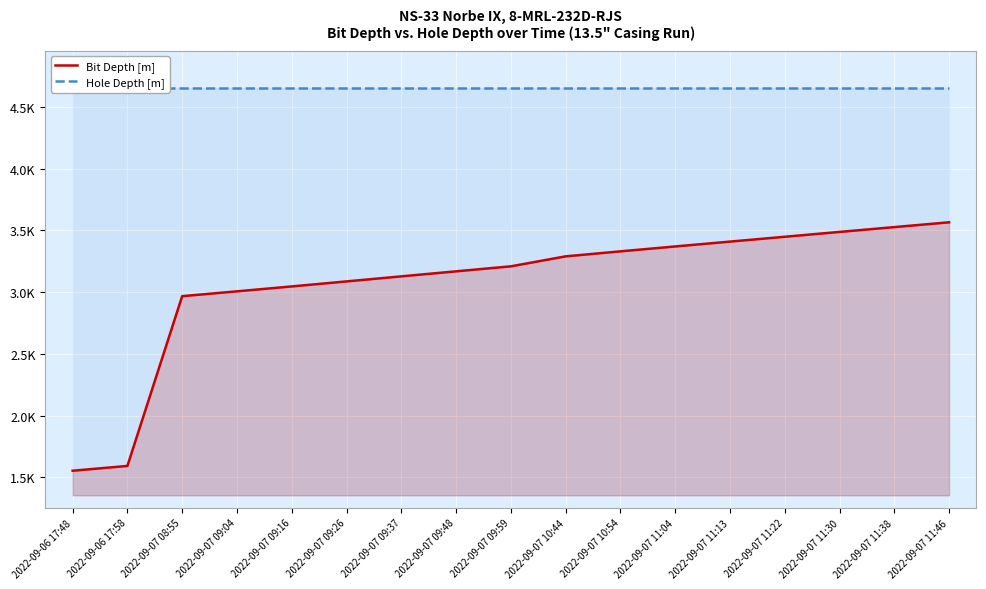

Which label corresponds to the smallest value in the chart?

2022-09-06 17:48